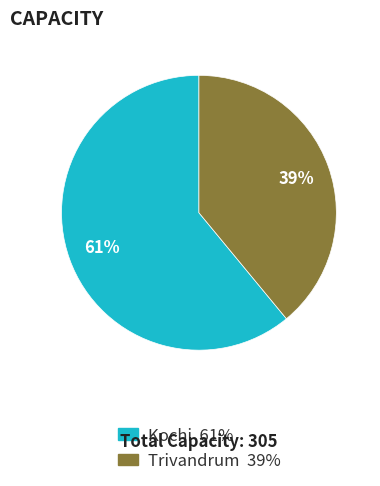

To the nearest percent, what portion does Trivandrum represent?

39%